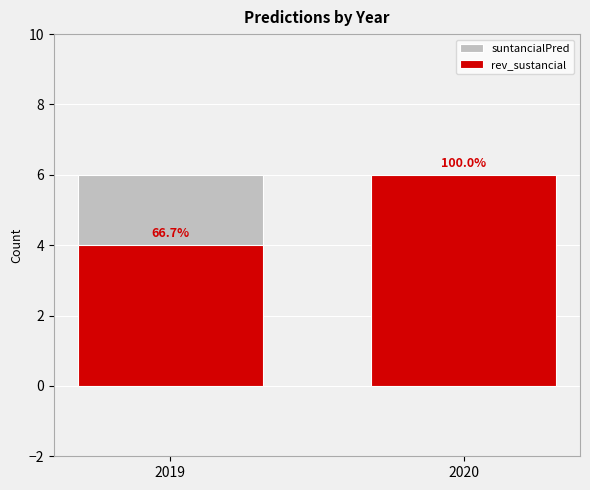

At how many categories does at least one series exceed 4?

2